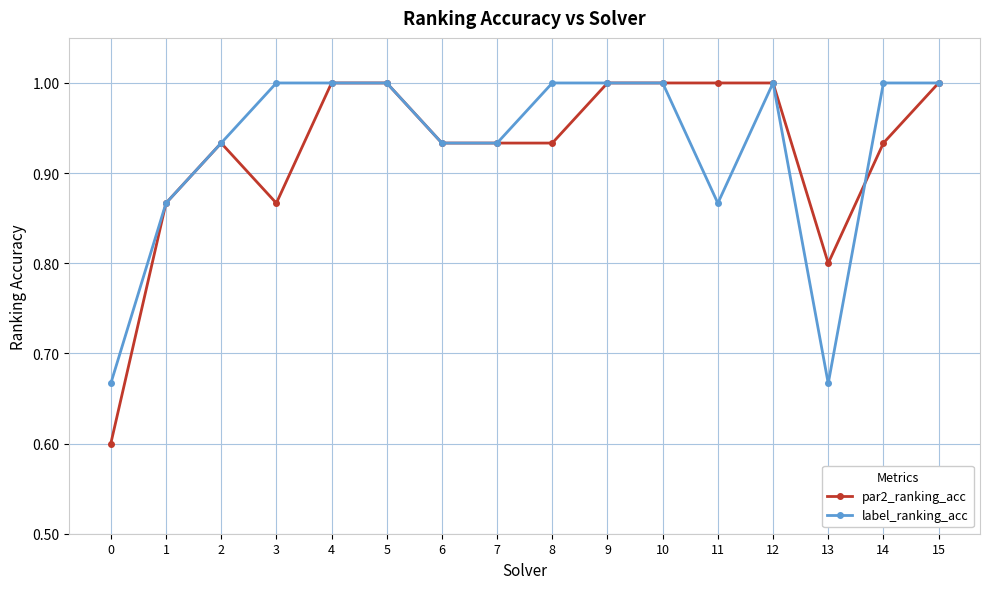

At 13, list the series in order from largest to smallest.

par2_ranking_acc, label_ranking_acc